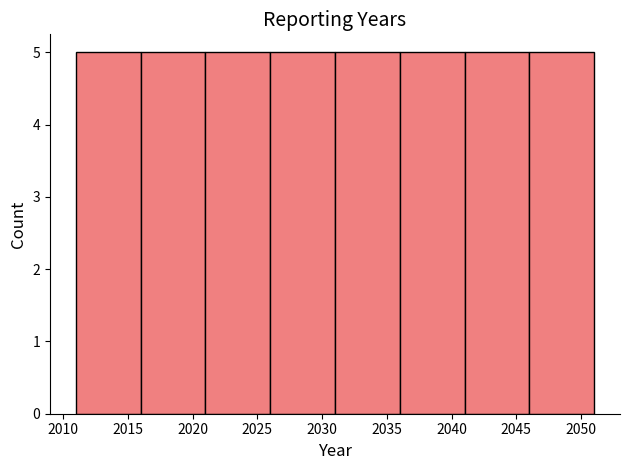

What is the height of the bar covering 2041 to 2046 on the x-axis? The values are not printed on the chart, so give them approximately, as read against the axis.

5